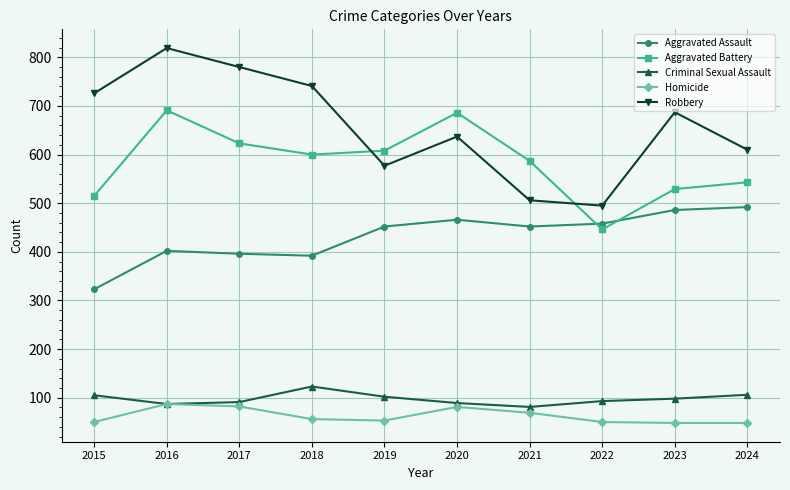

True or false: Homicide and Aggravated Battery intersect in this chart.

False